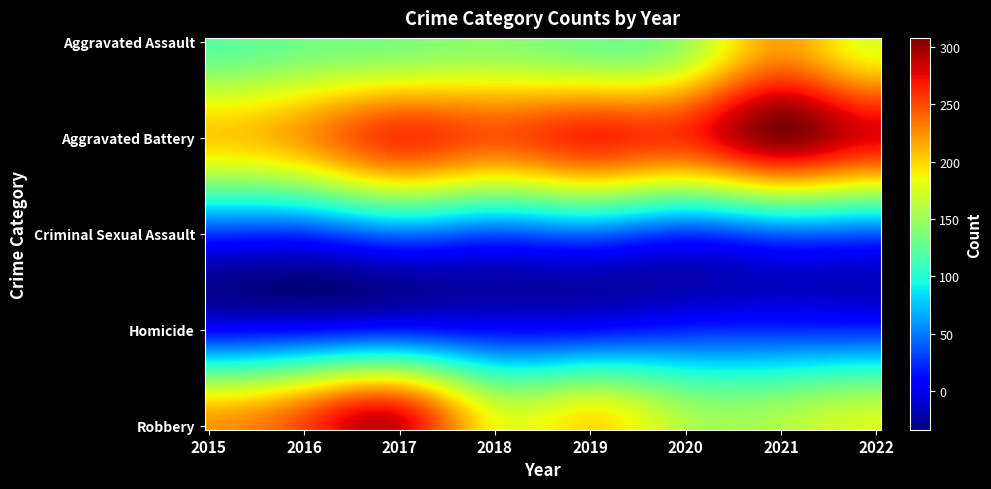

Reading left to right, extract all data points from this chart.

Aggravated Assault: 2015=123	2016=133	2017=138	2018=144	2019=134	2020=153	2021=218	2022=178
Aggravated Battery: 2015=202	2016=221	2017=257	2018=246	2019=262	2020=261	2021=304	2022=277
Criminal Sexual Assault: 2015=27	2016=27	2017=47	2018=37	2019=44	2020=28	2021=42	2022=39
Homicide: 2015=10	2016=13	2017=19	2018=12	2019=14	2020=22	2021=24	2022=24
Robbery: 2015=222	2016=253	2017=281	2018=186	2019=196	2020=160	2021=159	2022=175